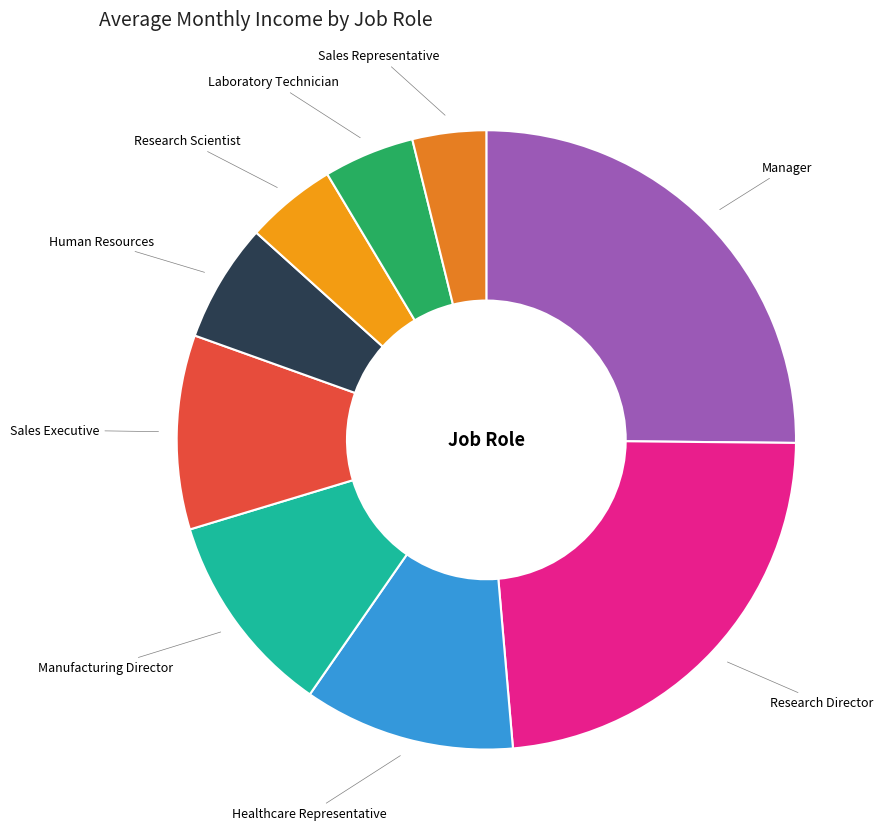

Does Human Resources represent more than half of the total?

No